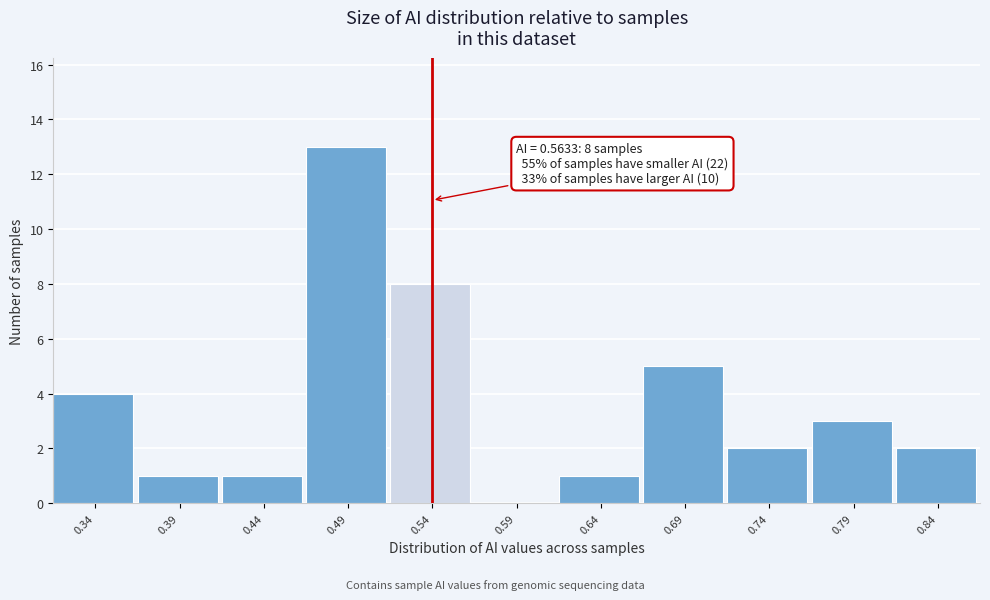

Reading right to left, list all the values displayed in this chart.

0.84=2	0.79=3	0.74=2	0.69=5	0.64=1	0.59=0	0.54=8	0.49=13	0.44=1	0.39=1	0.34=4